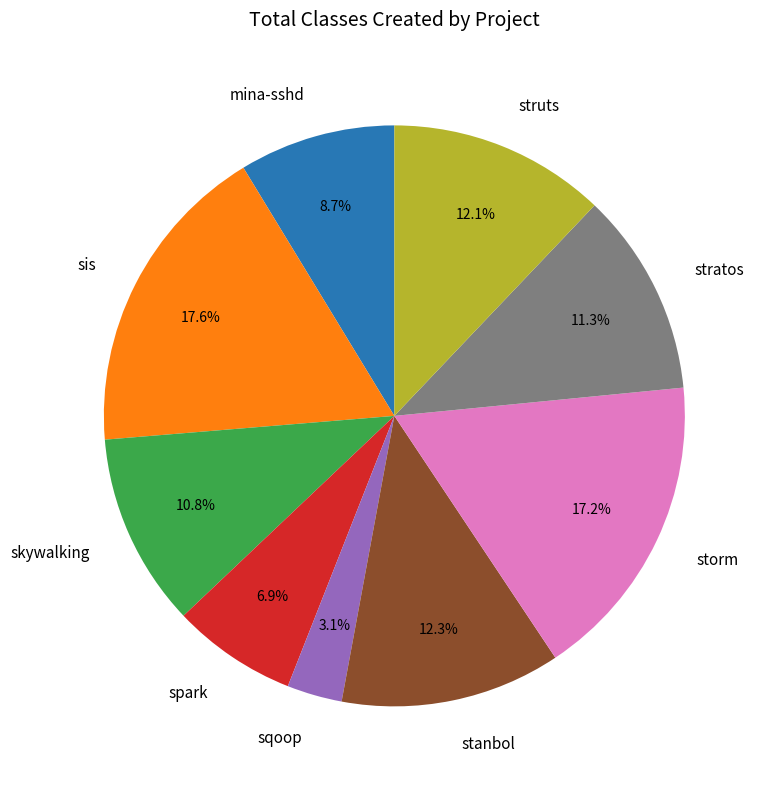

What is the total percentage of spark and mina-sshd?

15.6%